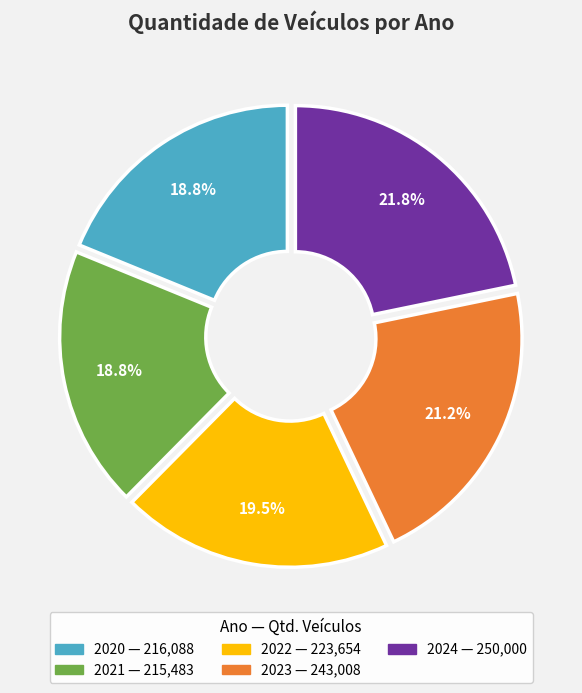

Is there any slice that represents more than half of the pie?

No